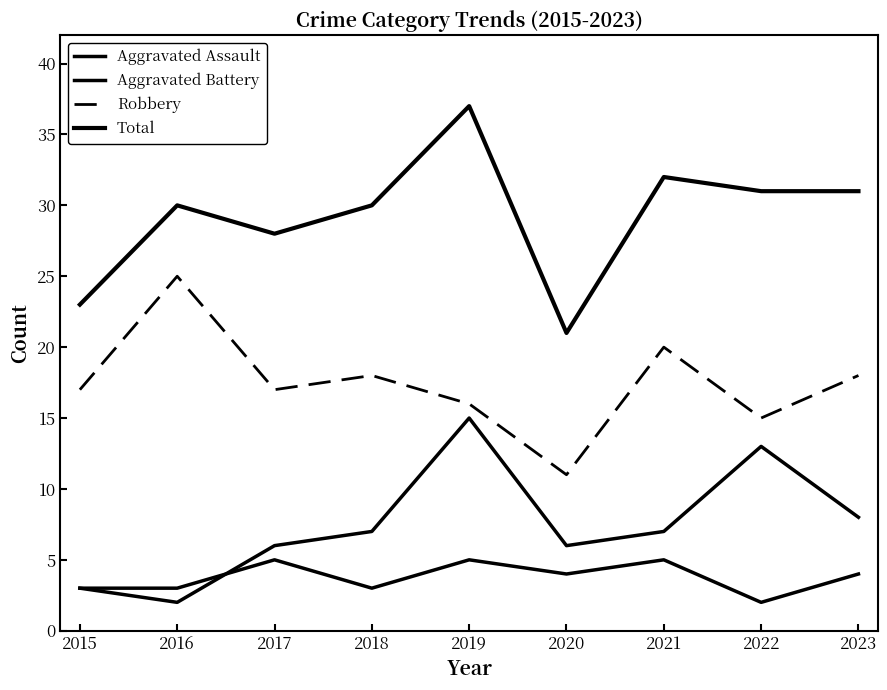

Does the chart display data point markers on the line(s)?

No